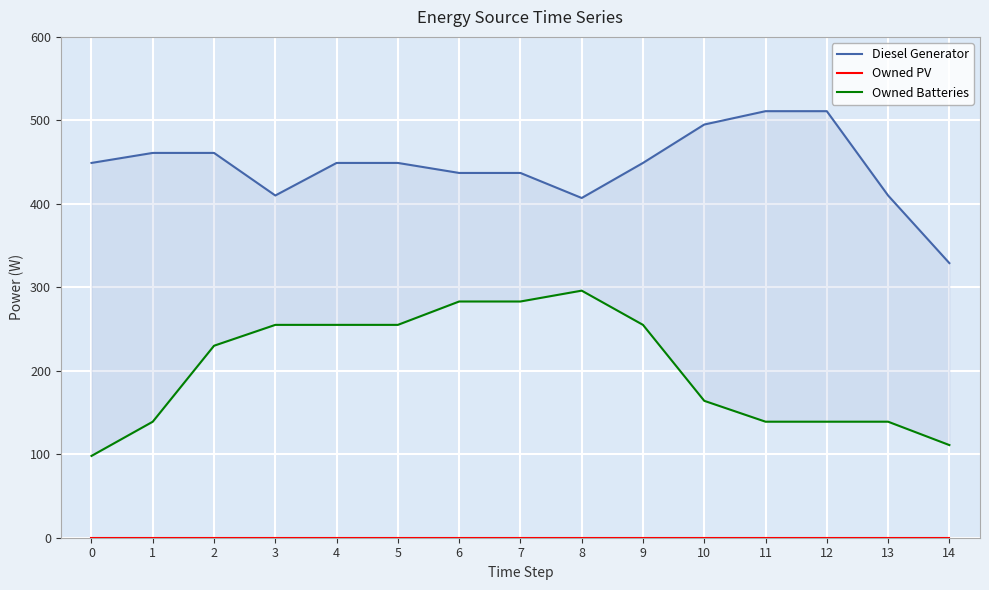

Which series has the widest spread of values?

Owned Batteries